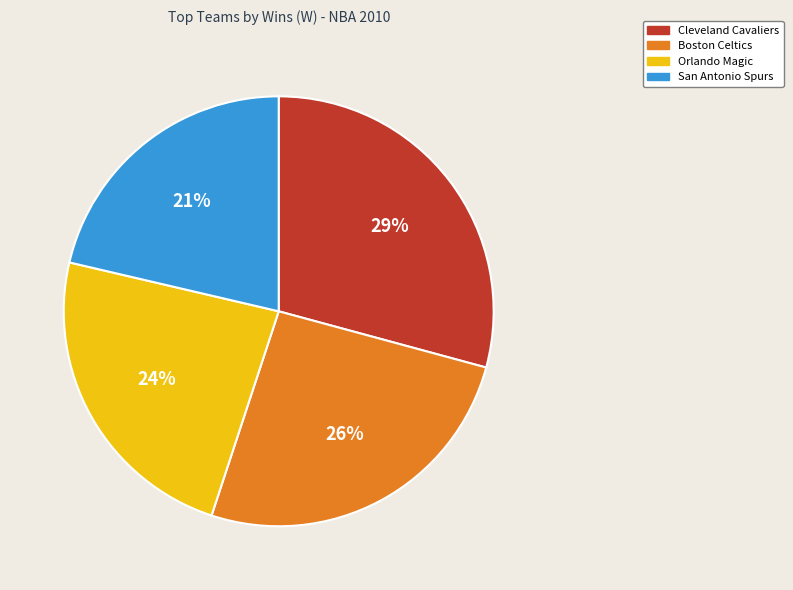

True or false: Boston Celtics accounts for 26% of the total.

True